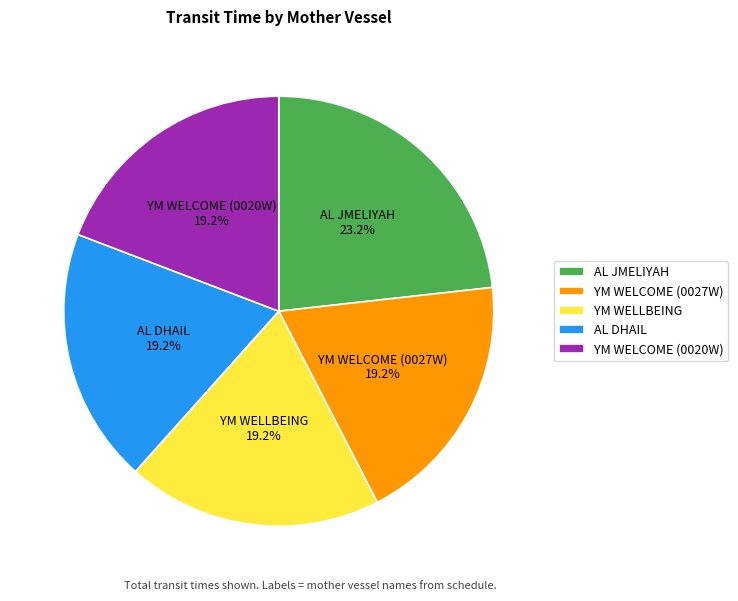

Which slice is the largest?

AL JMELIYAH